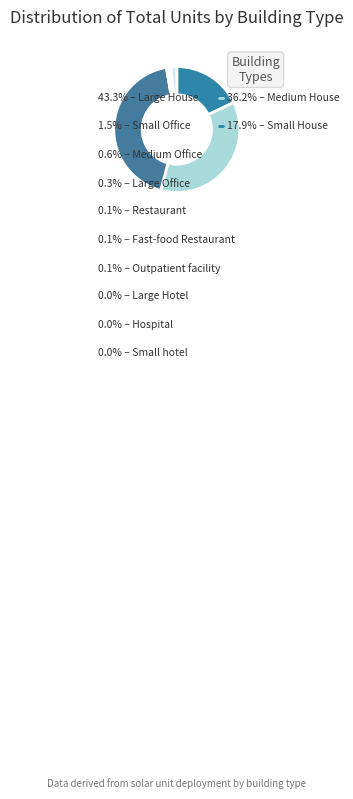

To the nearest percent, what is the difference between the largest and smallest slice percentages?

43%